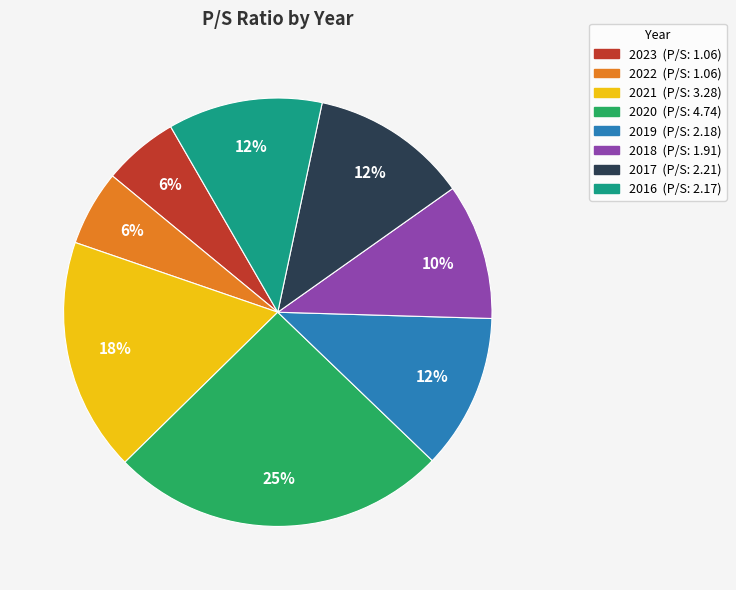

Does any single category account for the majority?

No